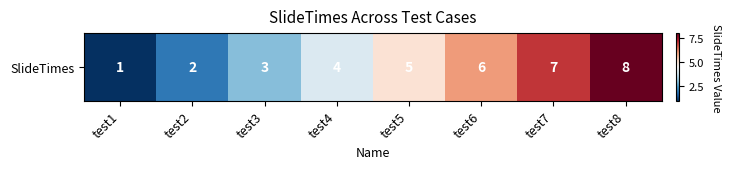

Reading right to left, what are all the values shown in this chart?

8	7	6	5	4	3	2	1